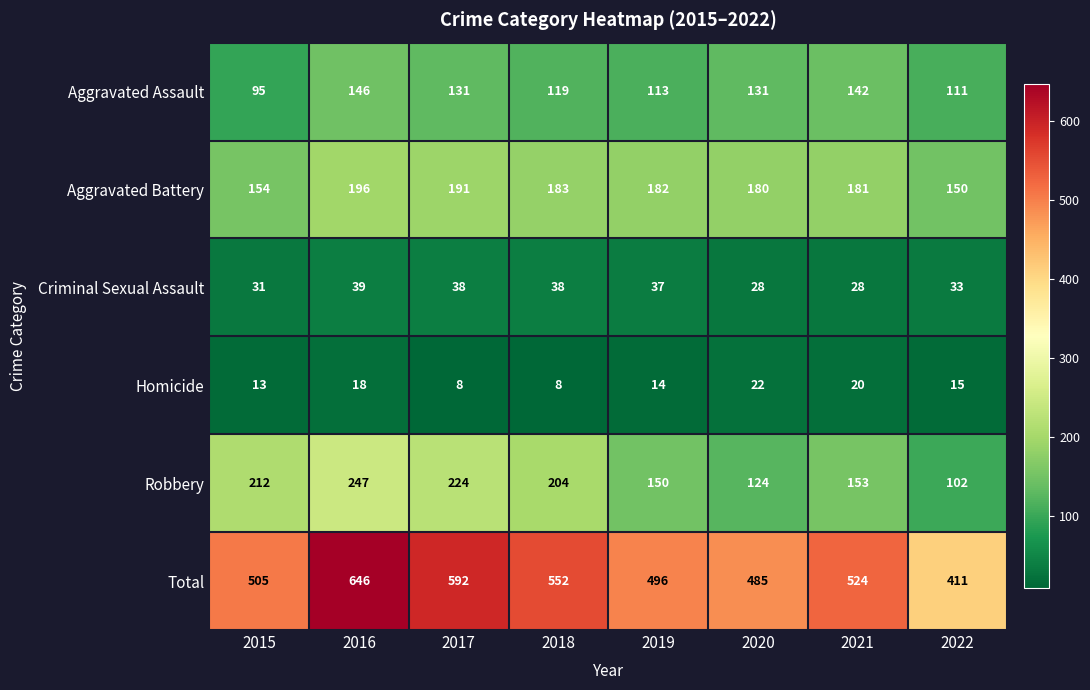

Rank the series at 2018 from lowest to highest value.

Homicide, Criminal Sexual Assault, Aggravated Assault, Aggravated Battery, Robbery, Total